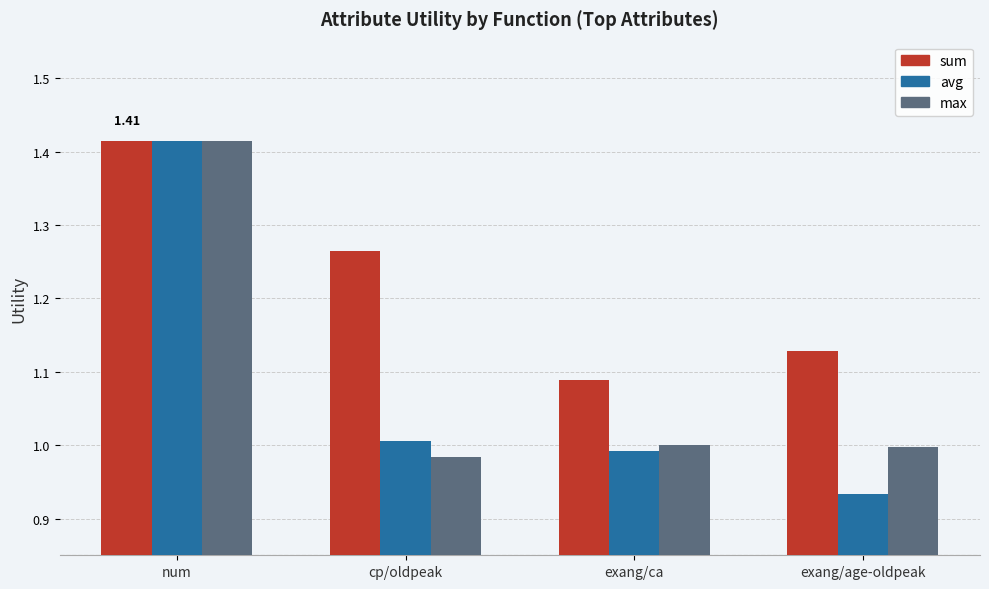

Is the value of sum at exang/age-oldpeak greater than the value of avg at exang/age-oldpeak?

Yes